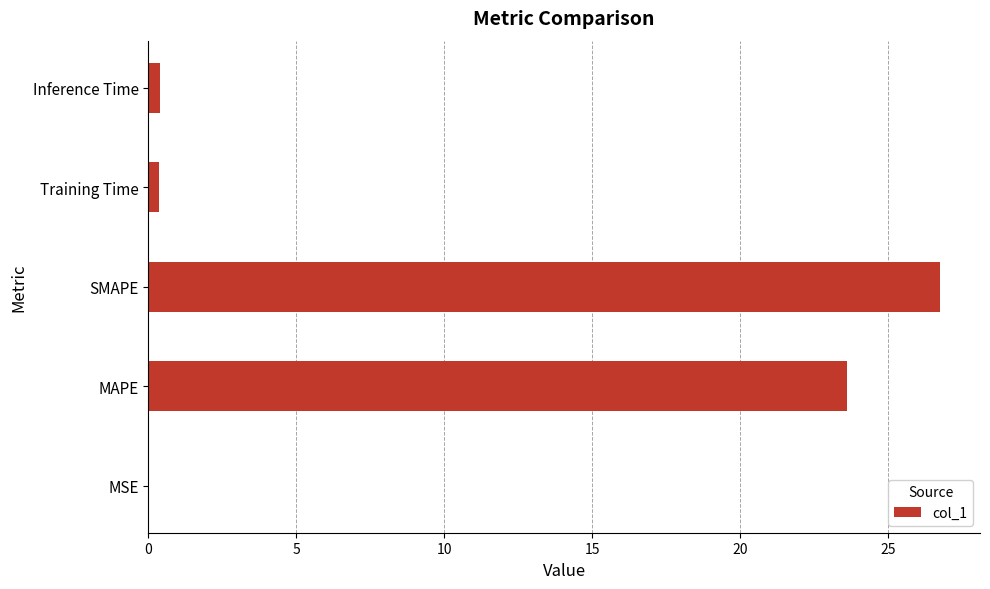

At which label is the value closest to 13?

MAPE